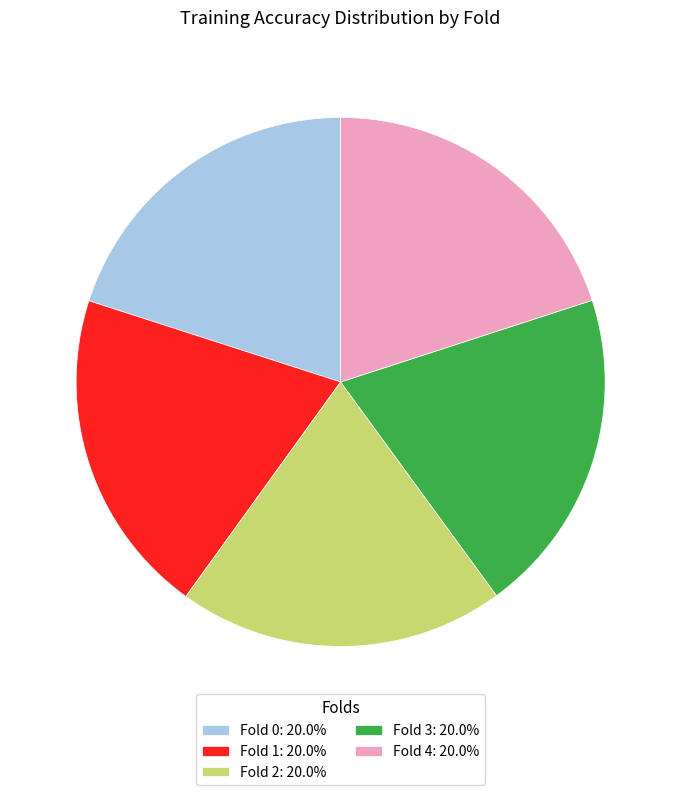

How many slices are in this pie chart?

5